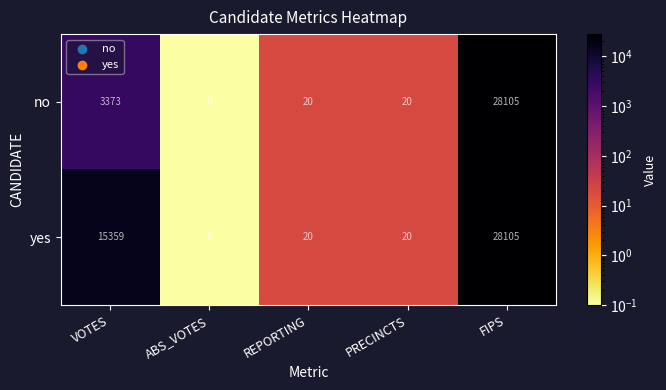

The no series shows 5575 at VOTES. True or false?

False